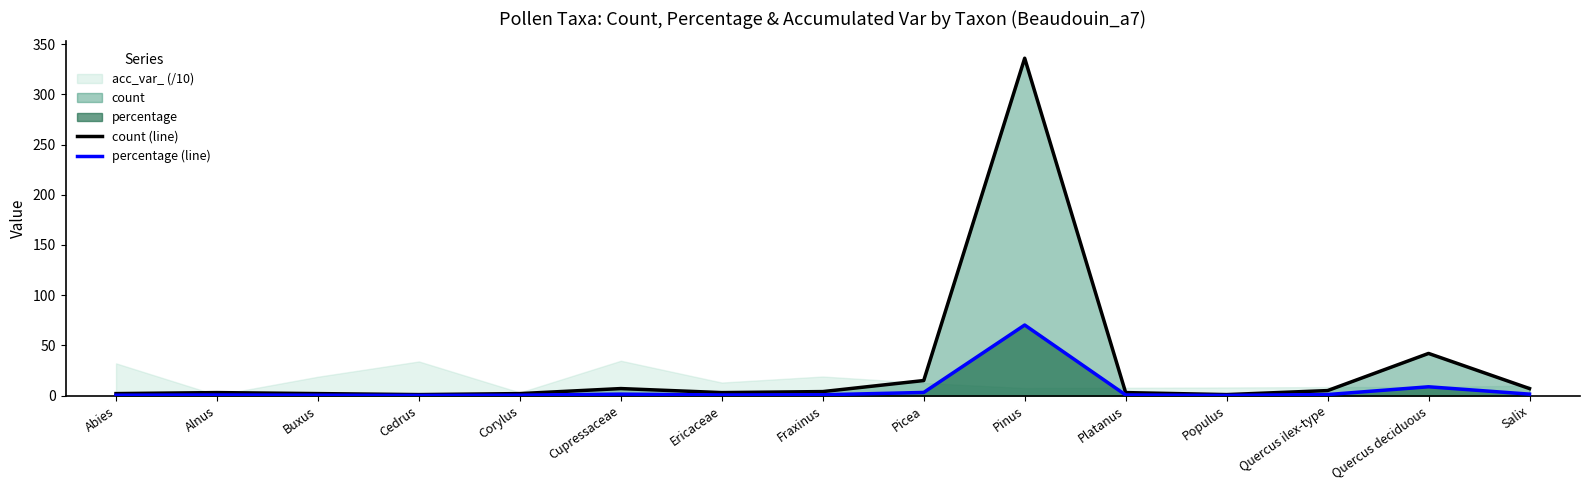

In count (line), how many points are lower than both neighbors (excluding endpoints)?

3